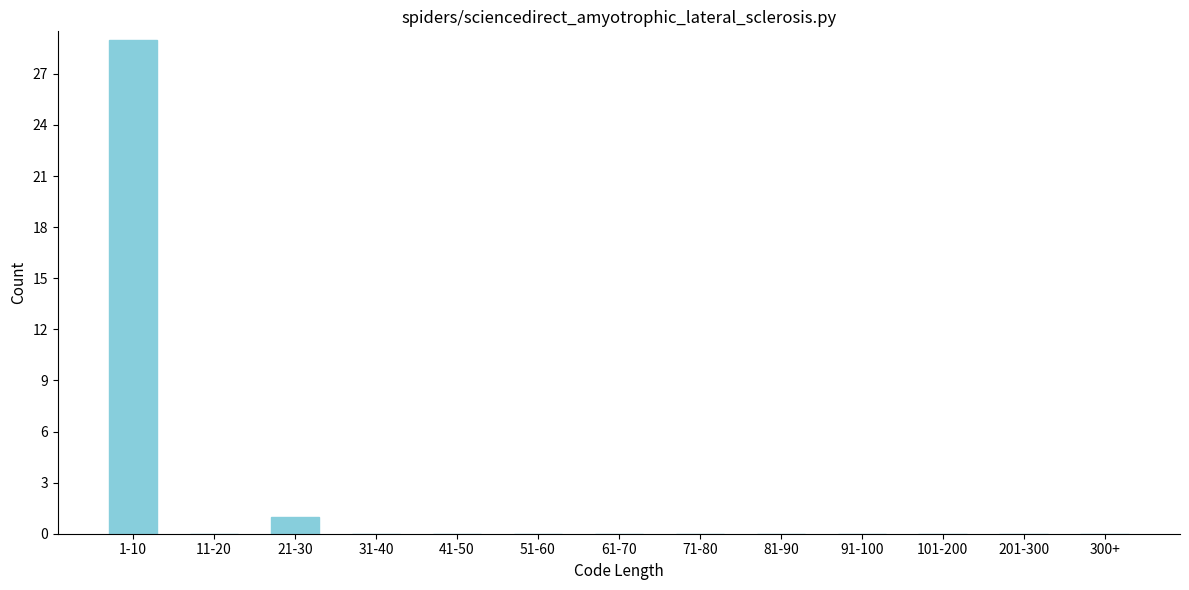

Reading left to right, extract all data points from this chart.

1-10=29	11-20=0	21-30=1	31-40=0	41-50=0	51-60=0	61-70=0	71-80=0	81-90=0	91-100=0	101-200=0	201-300=0	300+=0